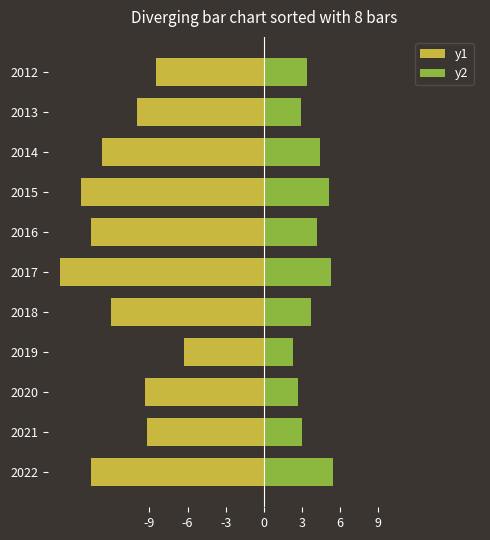

What is the difference between the highest and lowest values at 2018?

15.7